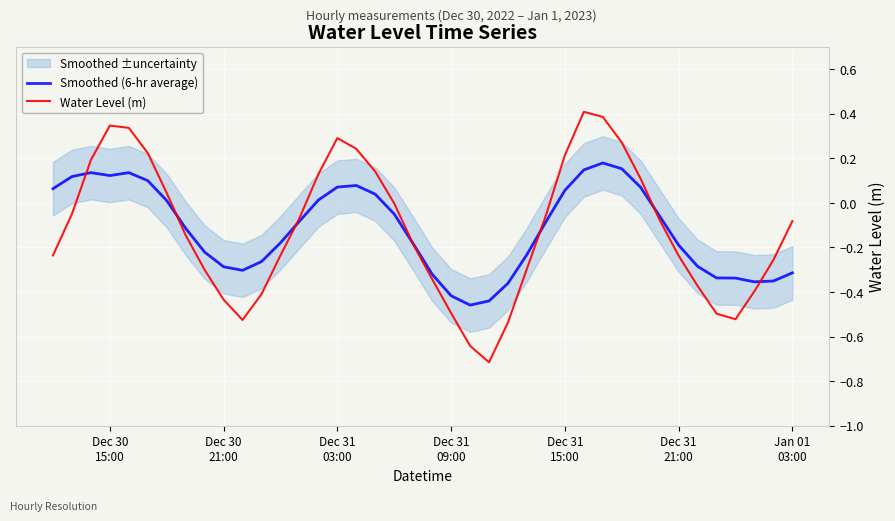

Which series has the largest total across all categories?

Smoothed (6-hr average)